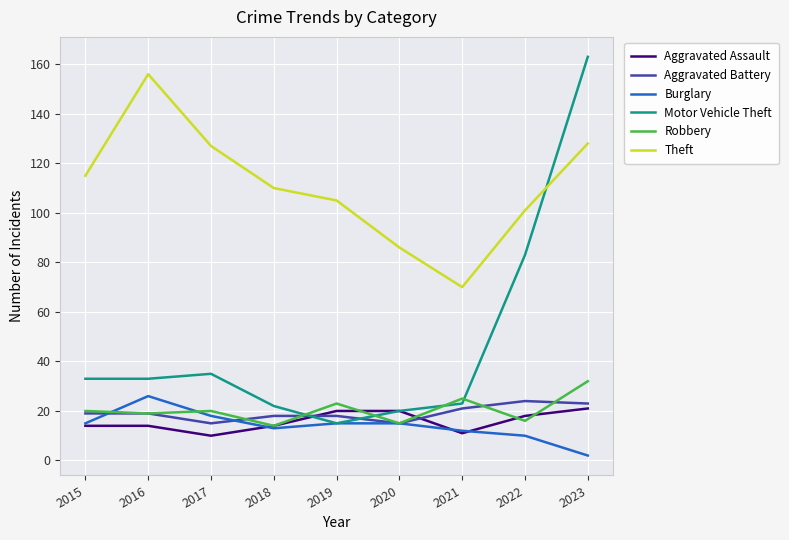

At which category does Burglary reach its first local valley?

2018